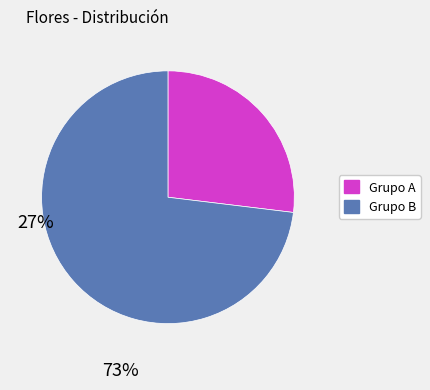

Is there any slice that represents more than half of the pie?

Yes